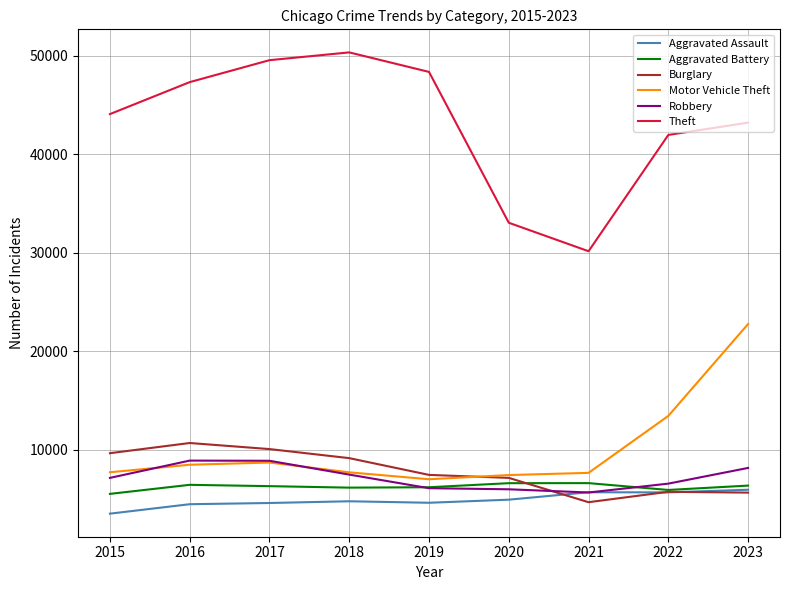

What is the minimum value shown in the chart?

3496